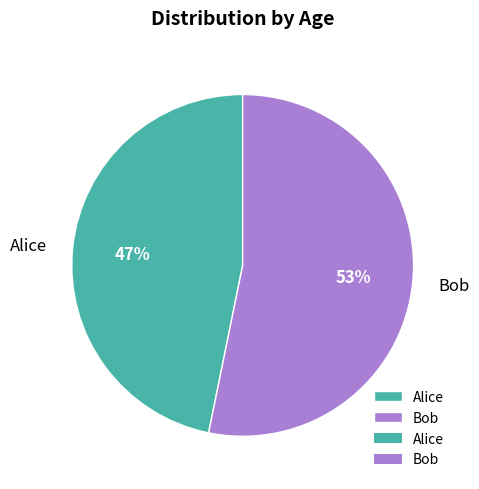

Which slice is the smallest?

Alice